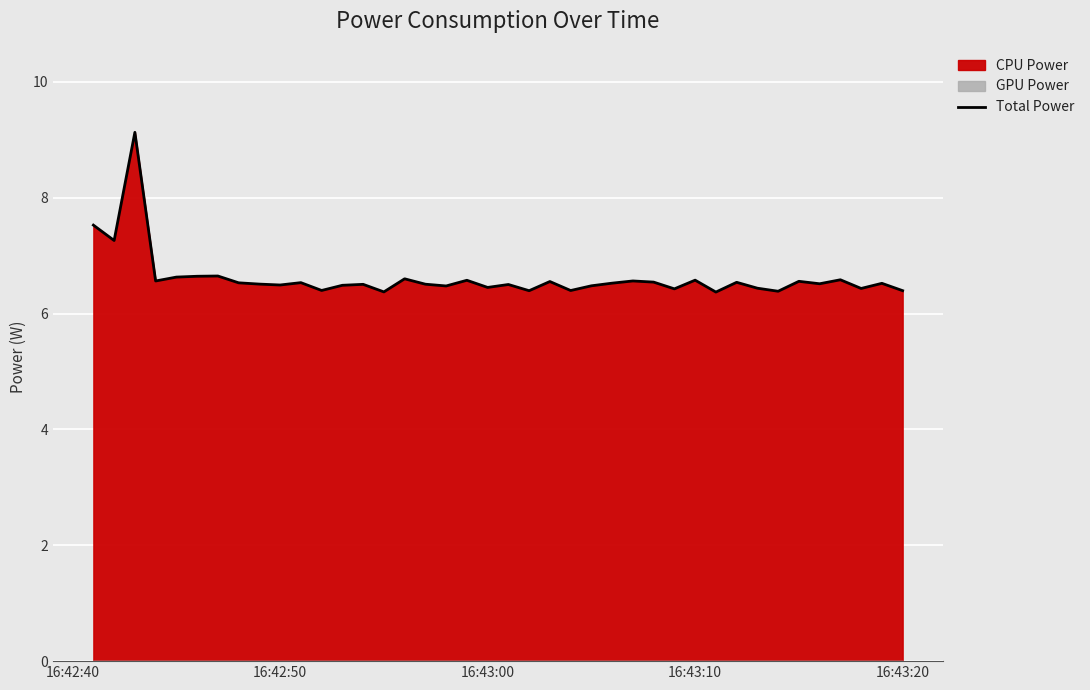

True or false: Total Power has a value of 6.6 at 16:43:10.

True